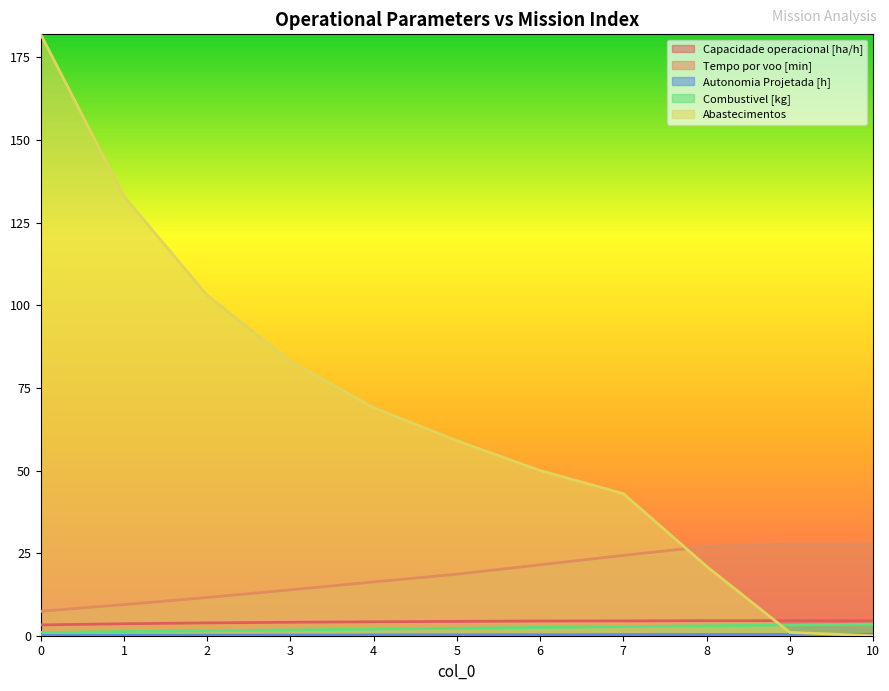

What is the sum of the Combustivel [kg] values at 7 and 3?

4.5